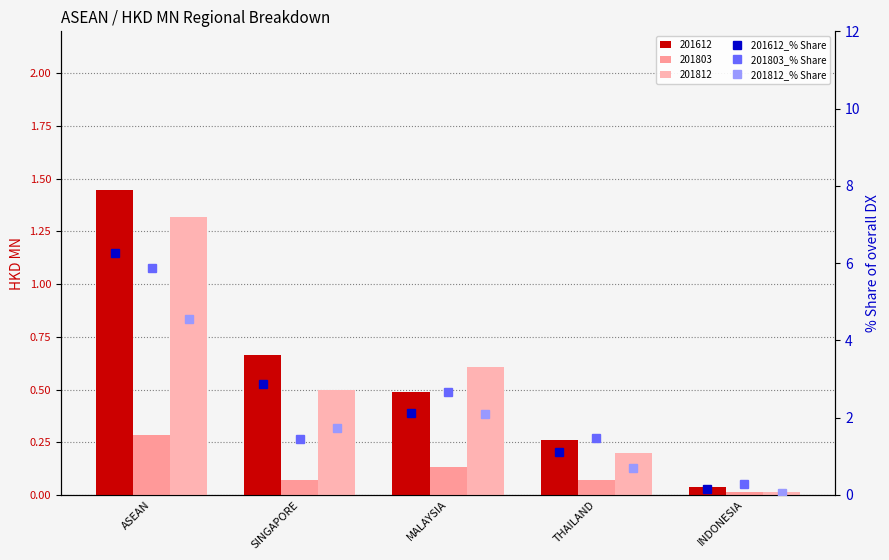

List the series in order of their overall mean, highest first.

201612_% Share, 201803_% Share, 201812_% Share